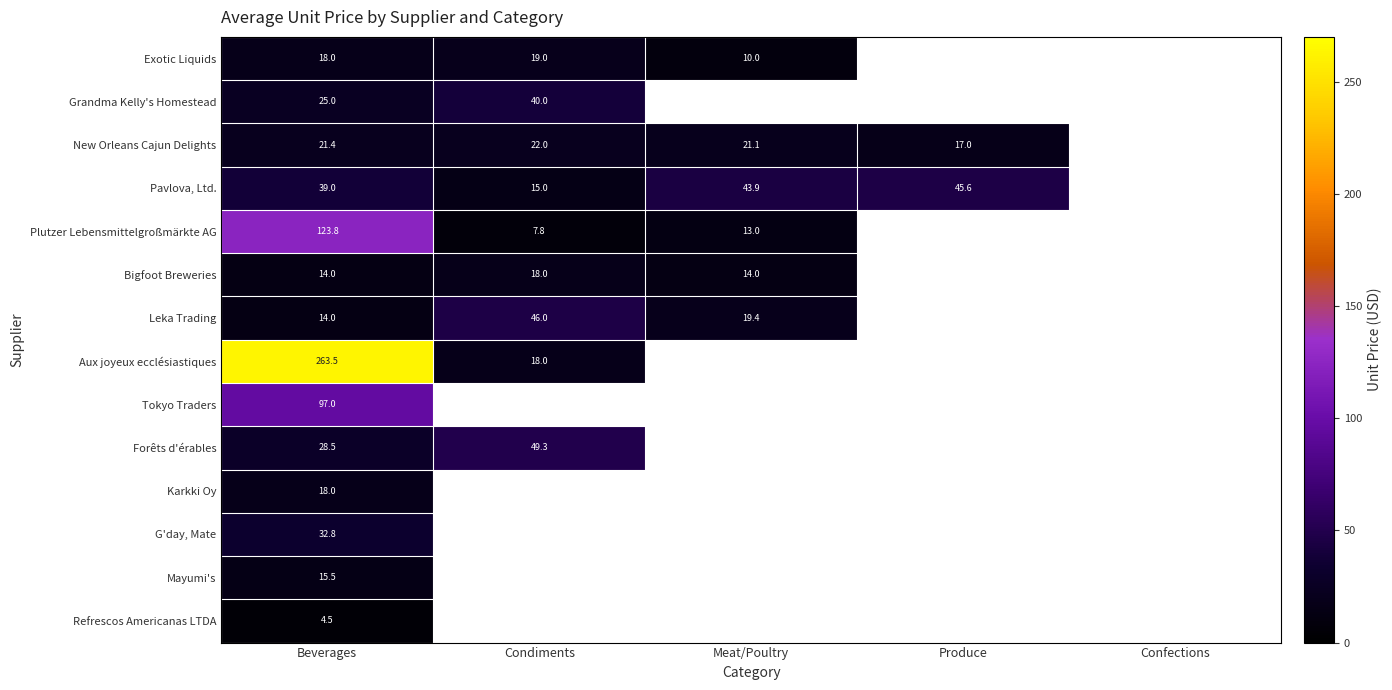

What is the spread (max minus min) of values at Beverages?

259.0